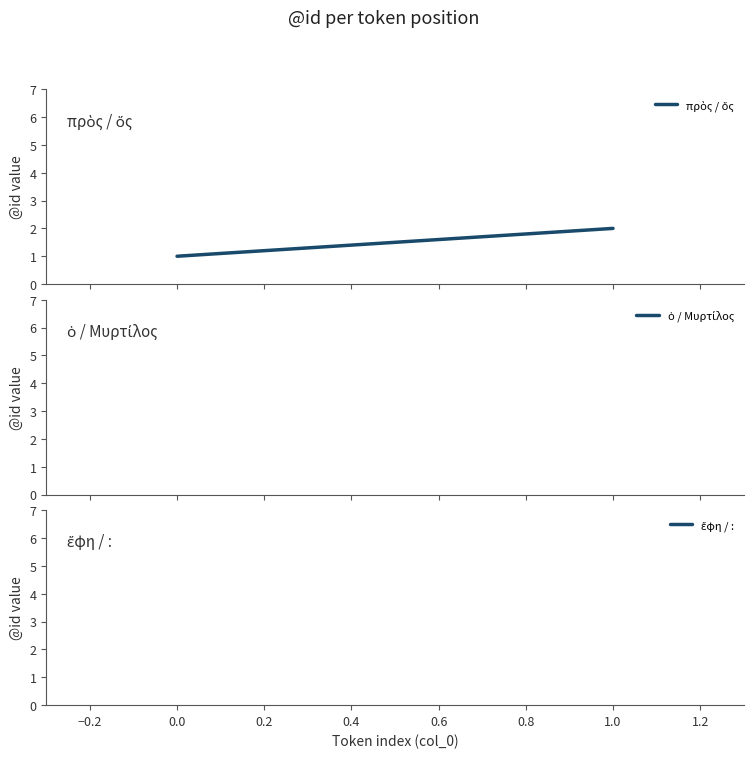

List the series in order of their overall mean, lowest first.

πρὸς / ὅς, ὁ / Μυρτίλος, ἔφη / :